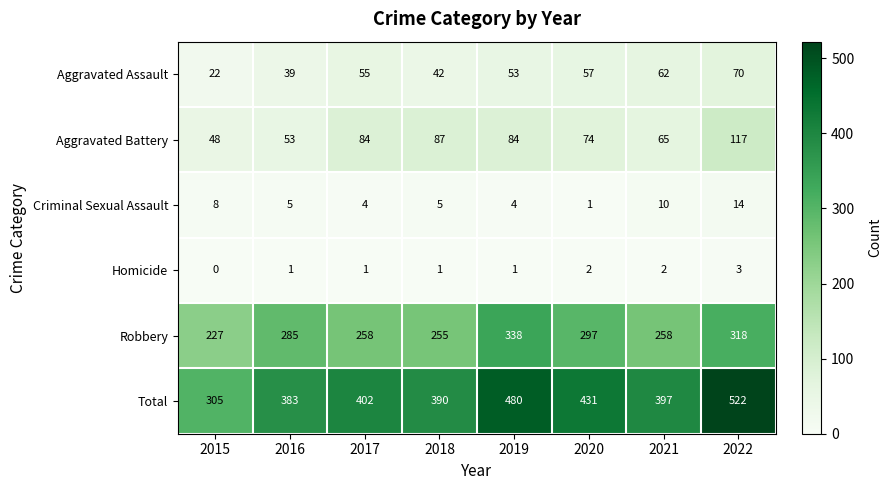

At 2020, list the series in order from smallest to largest.

Criminal Sexual Assault, Homicide, Aggravated Assault, Aggravated Battery, Robbery, Total